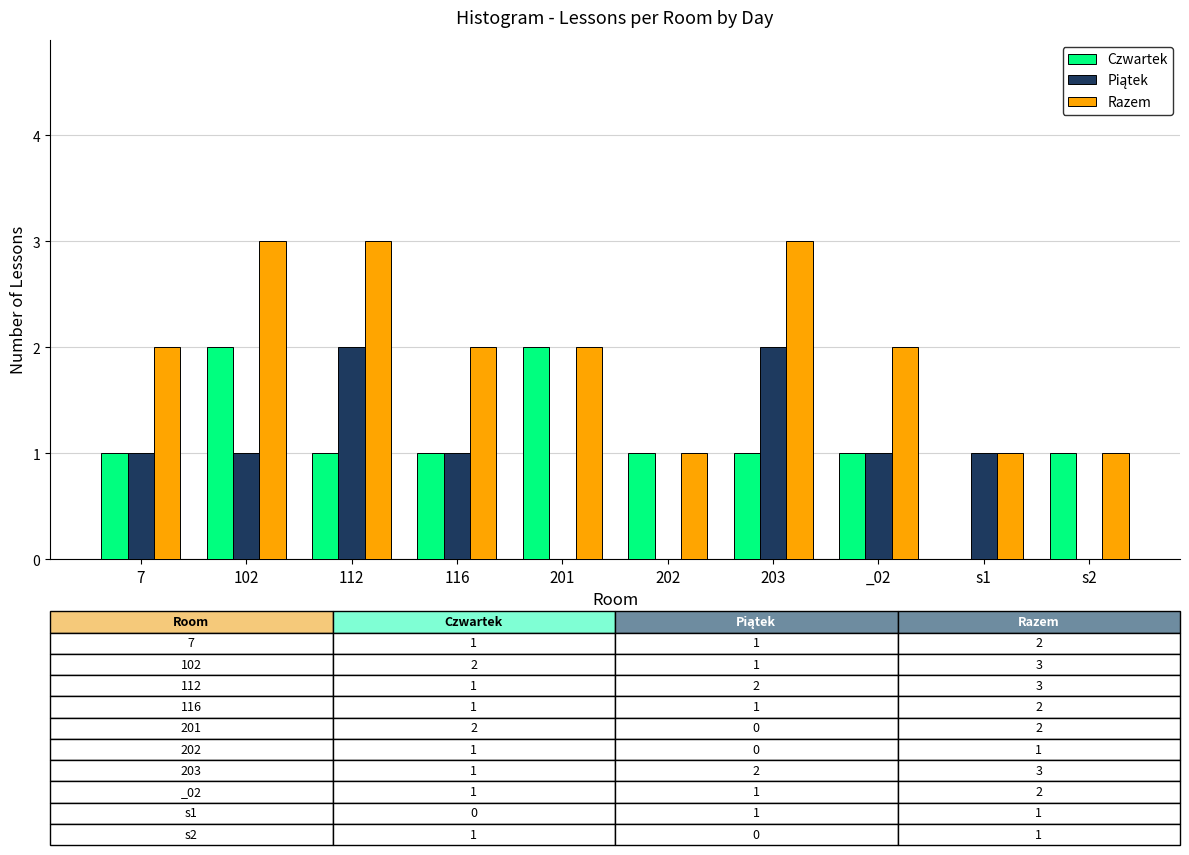

How many series are shown in this chart?

3